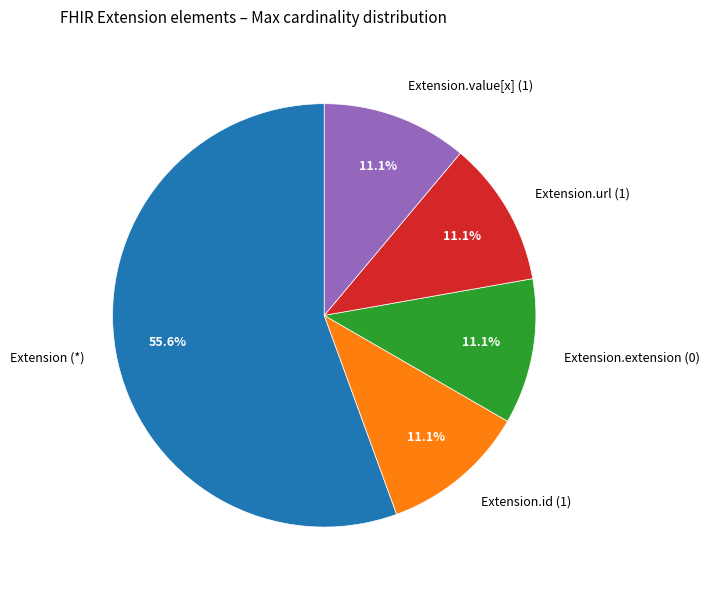

Does any single category account for the majority?

Yes